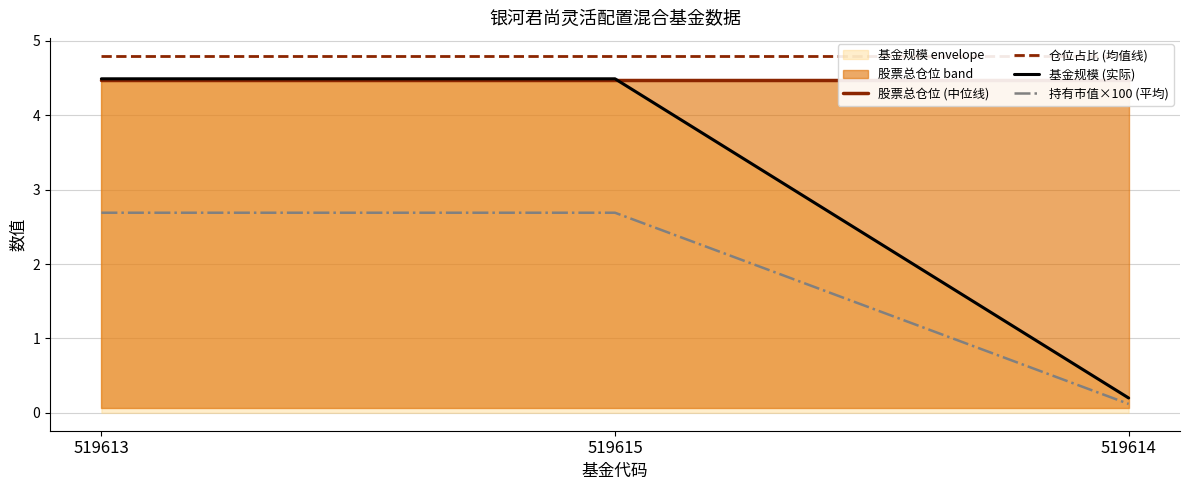

What is the lowest value of the 基金规模 (实际) series?

0.2